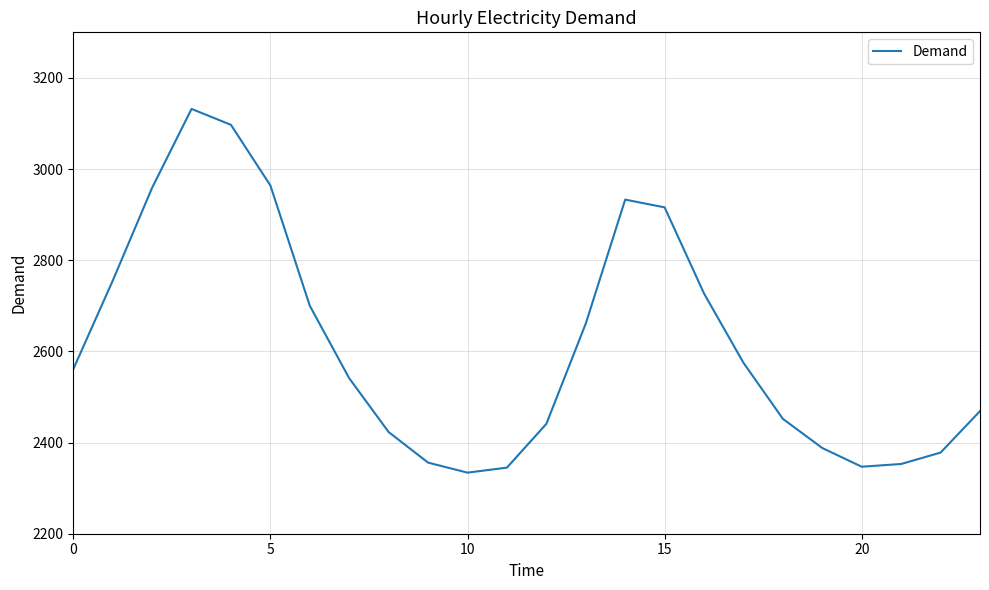

What is the minimum value shown in the chart?

2334